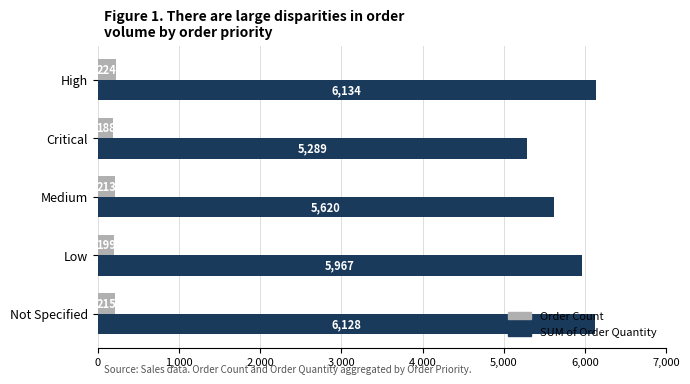

The value of SUM of Order Quantity at Not Specified is 6128. True or false?

True